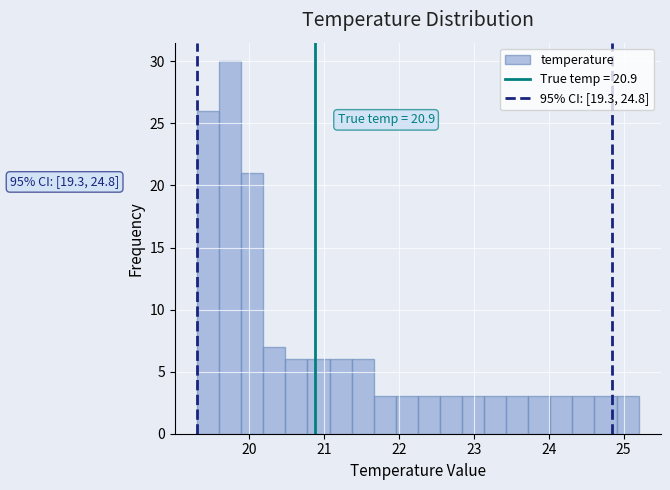

Around what value on the x-axis is the tallest bar? Give the approximate position of its centre, as read against the axis.

19.7